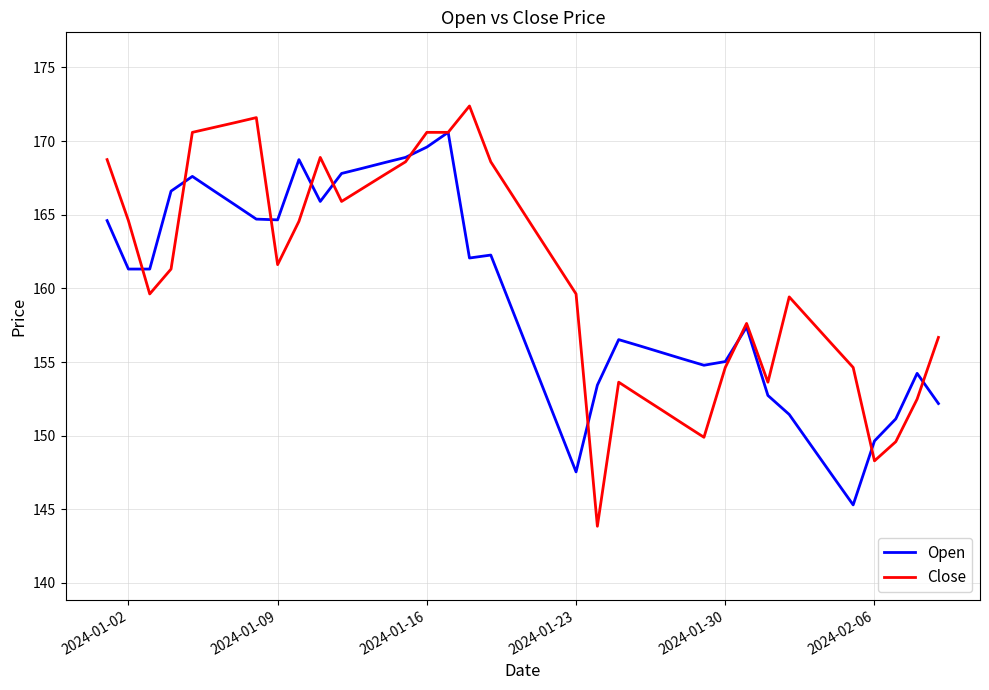

Which series has the widest spread of values?

Close